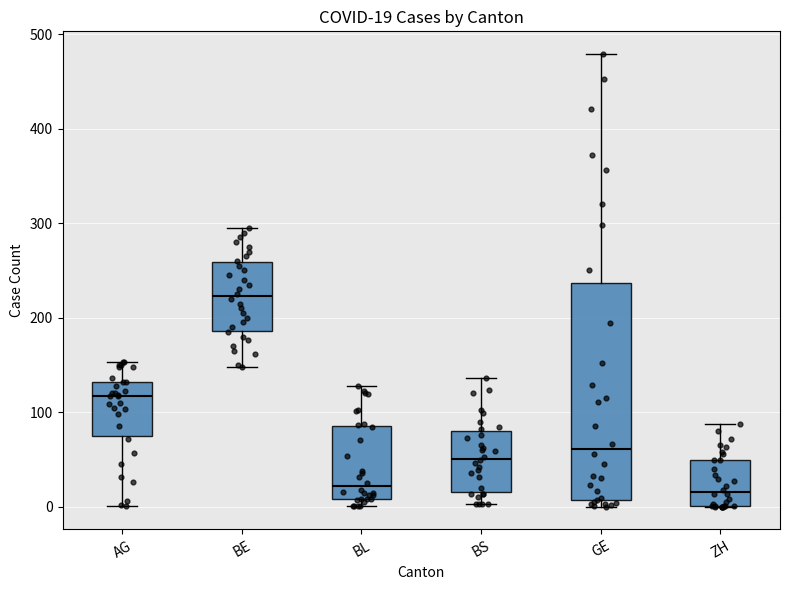

Which box is the tallest, from its lower edge to its upper edge?

GE